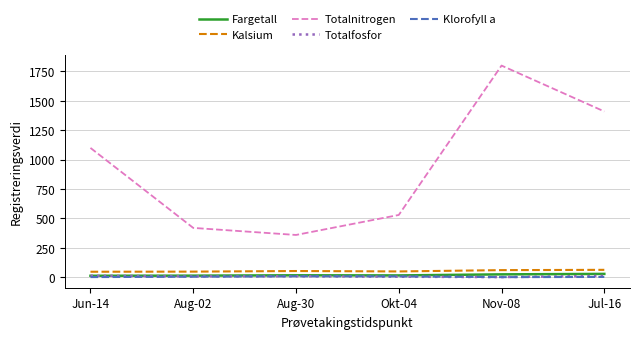

At which label does Totalnitrogen reach its minimum?

Aug-30